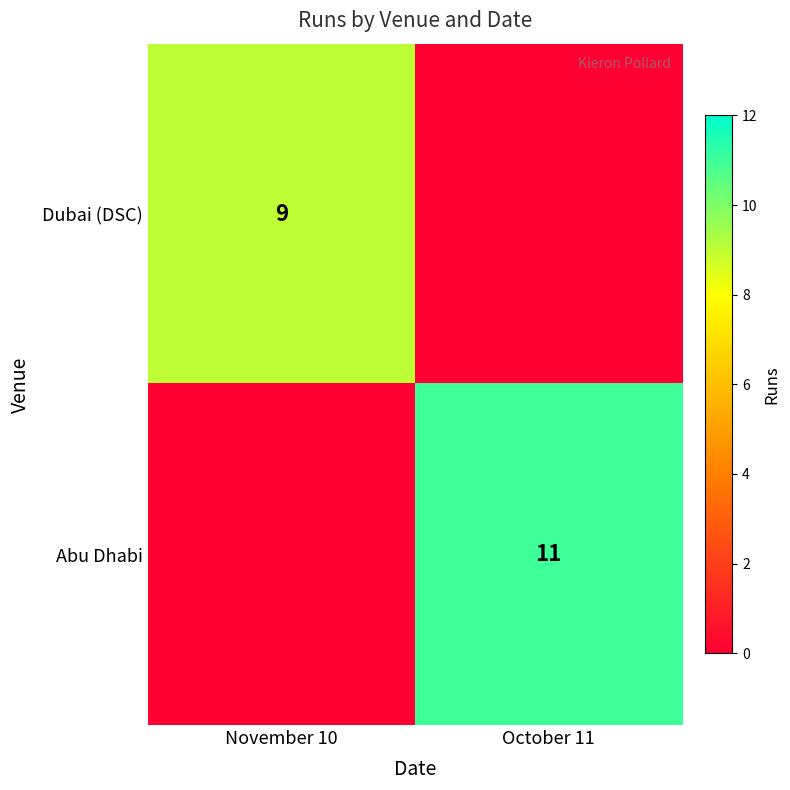

True or false: Abu Dhabi has a value of 19 at October 11.

False